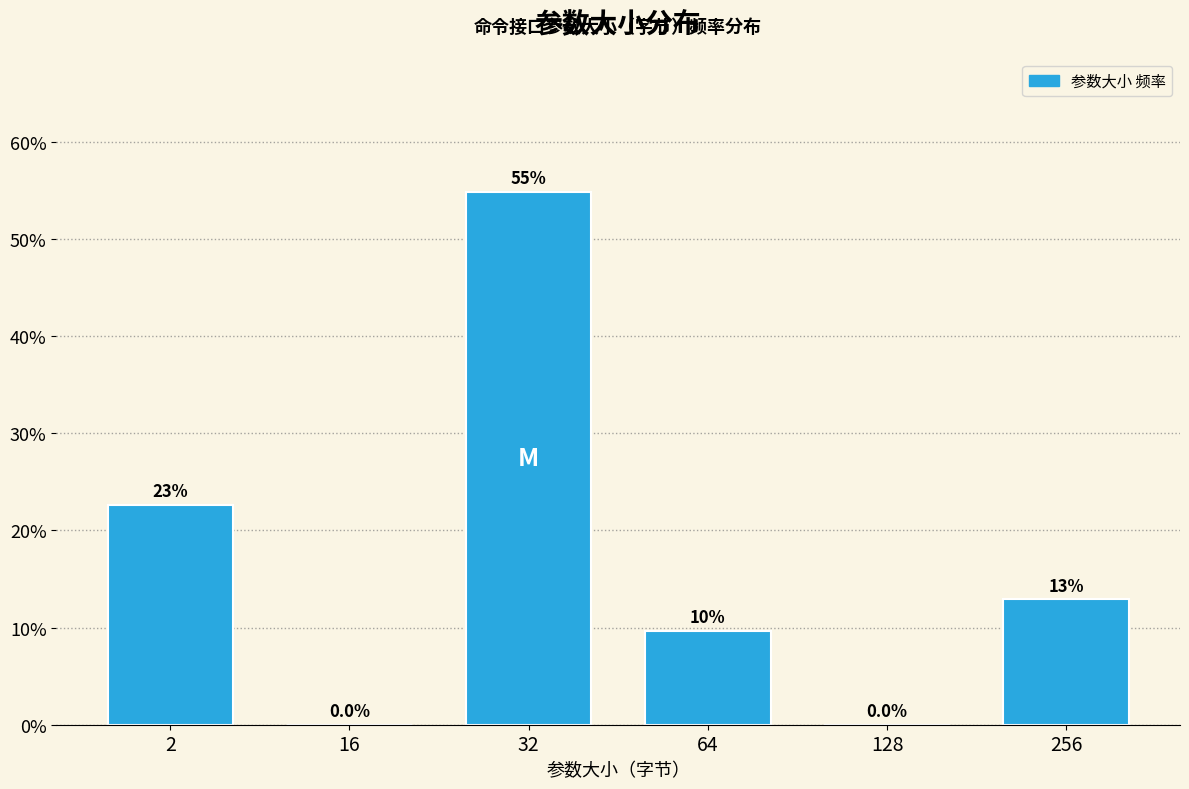

Reading right to left, extract all data points from this chart.

256=12.9	128=0.0	64=9.7	32=54.8	16=0.0	2=22.6